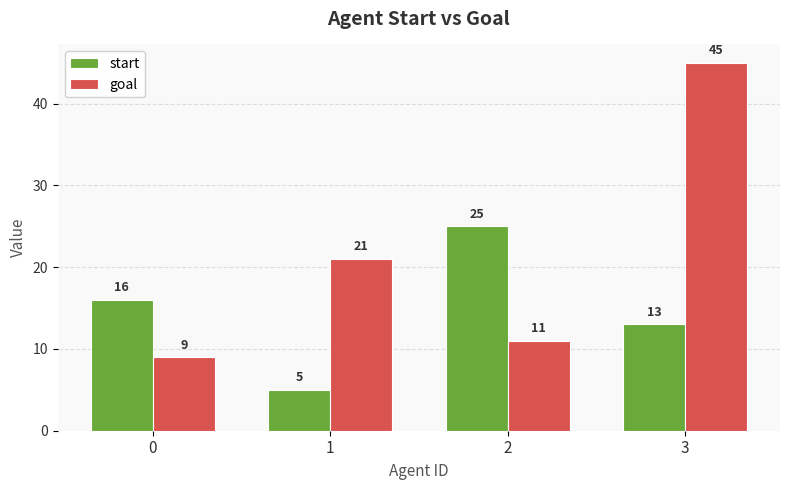

At how many categories does at least one series exceed 41?

1